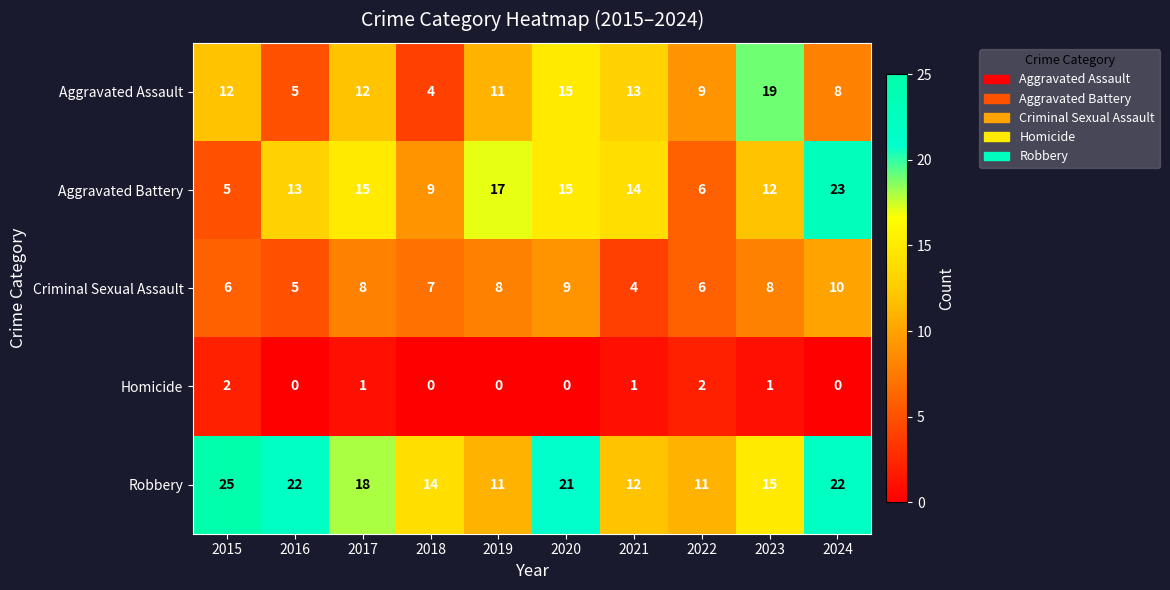

What is the sum of the Criminal Sexual Assault values at 2015 and 2016?

11